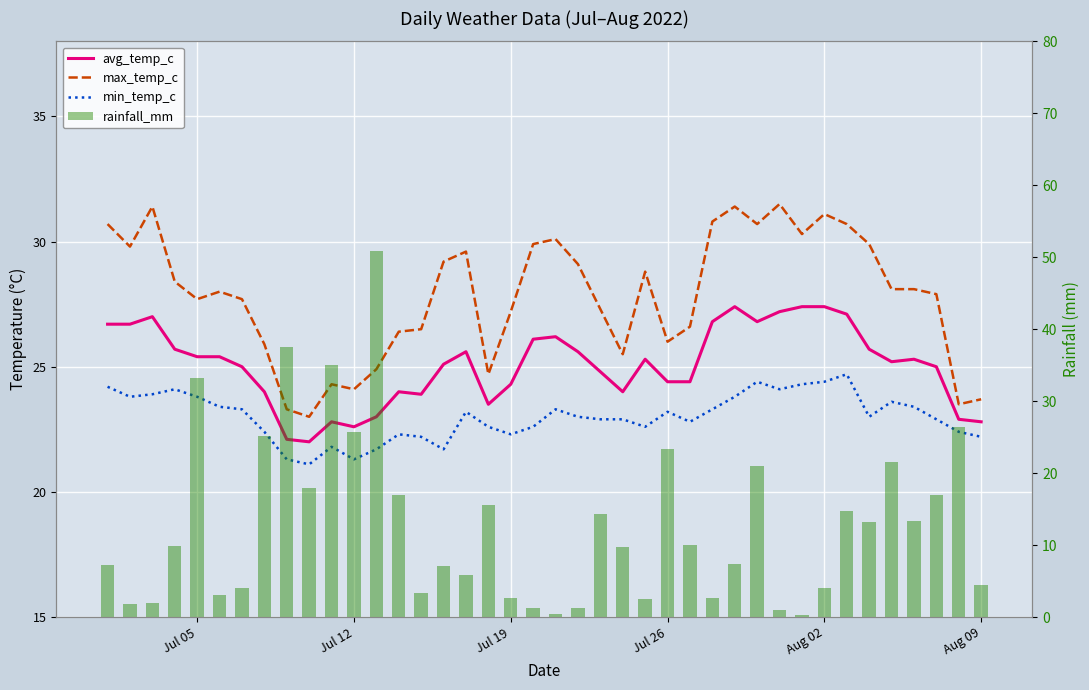

True or false: min_temp_c has a value of 14.3 at Aug 02.

False